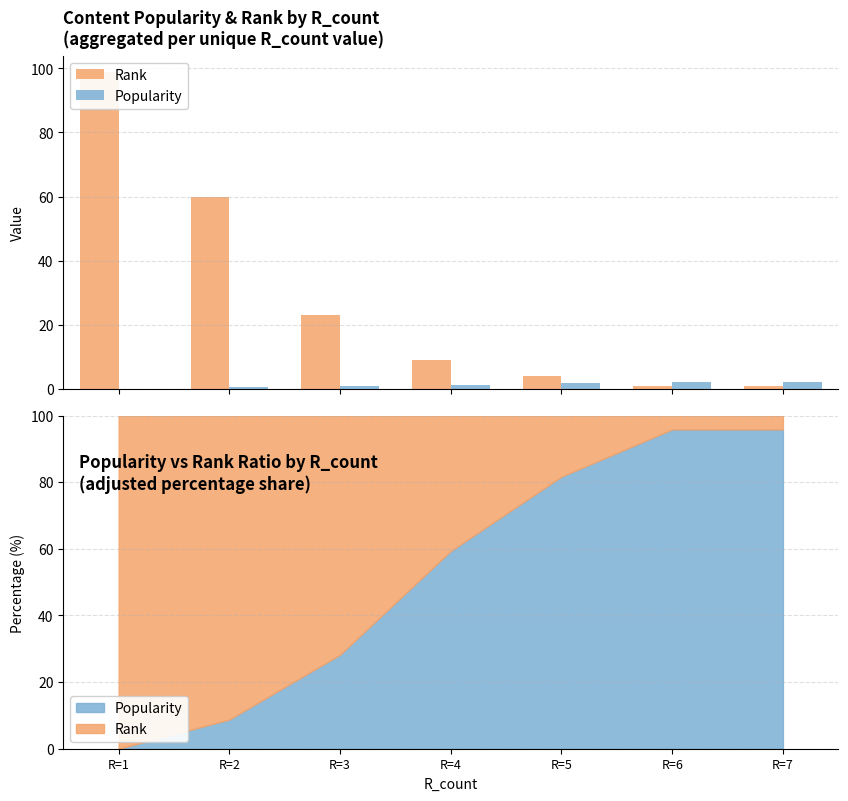

What is the difference between the maximum and minimum values in the Rank series?

98.0